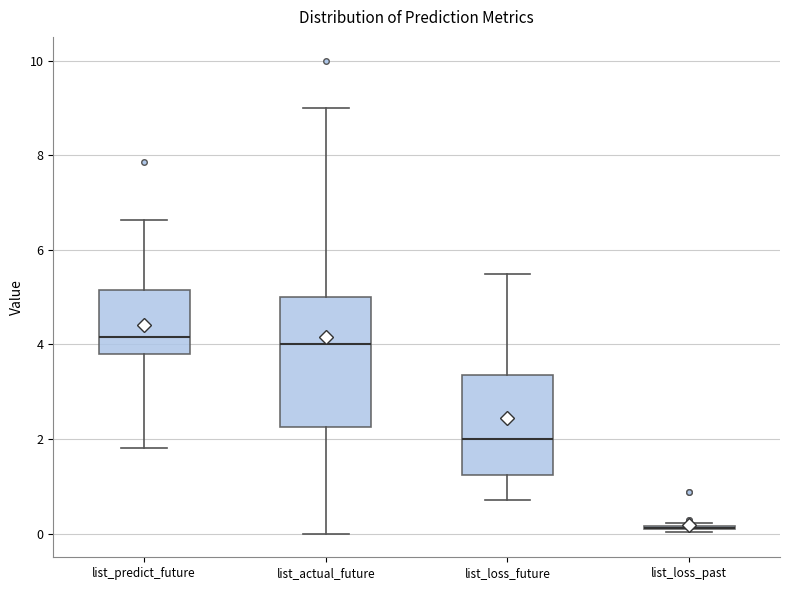

Reading left to right, transcribe this box plot: for each box, give where its median line is, the range the box spans, and where its two whiskers end, as read against the y-axis. The values are not printed on the chart, so give them approximately, as read against the axis.

list_predict_future: median 4.2, box 3.8 to 5.2, whiskers 1.8 to 6.6
list_actual_future: median 4.0, box 2.2 to 5.0, whiskers 0.0 to 9.0
list_loss_future: median 2.0, box 1.2 to 3.4, whiskers 0.8 to 5.4
list_loss_past: box collapsed to a line at 0.2, whiskers 0.0 to 0.2